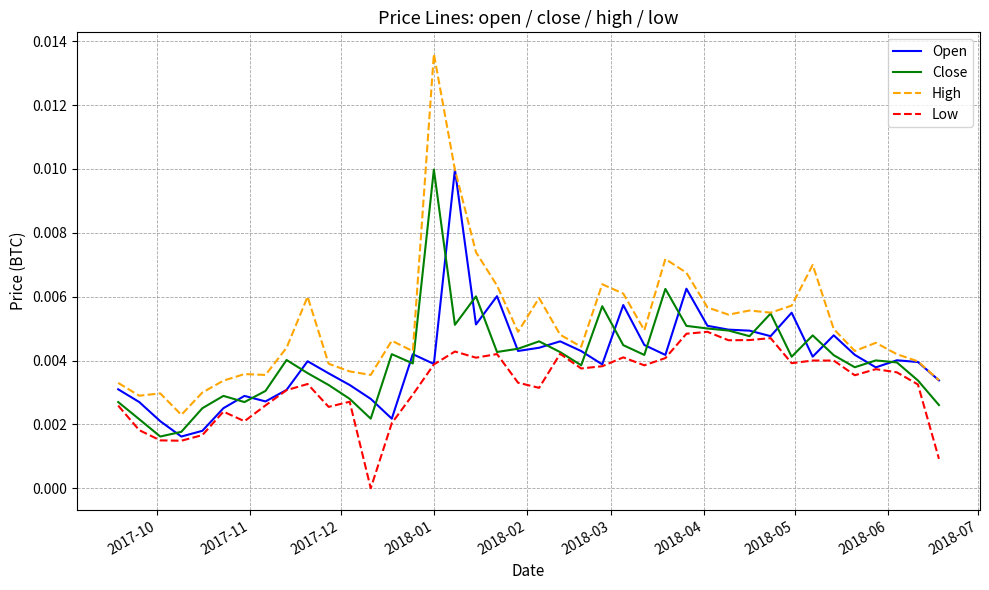

True or false: Low and High intersect in this chart.

False